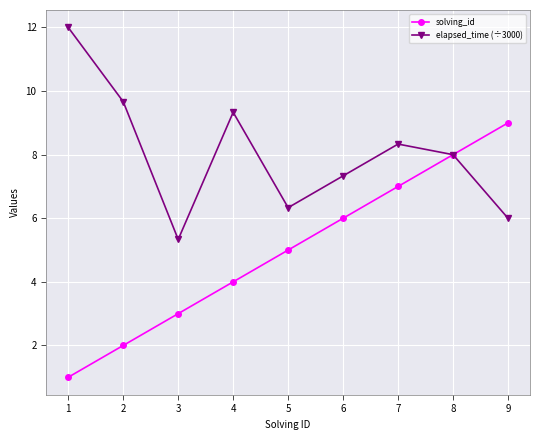

Is the value of solving_id at 4 greater than the value of elapsed_time (÷3000) at 5?

No